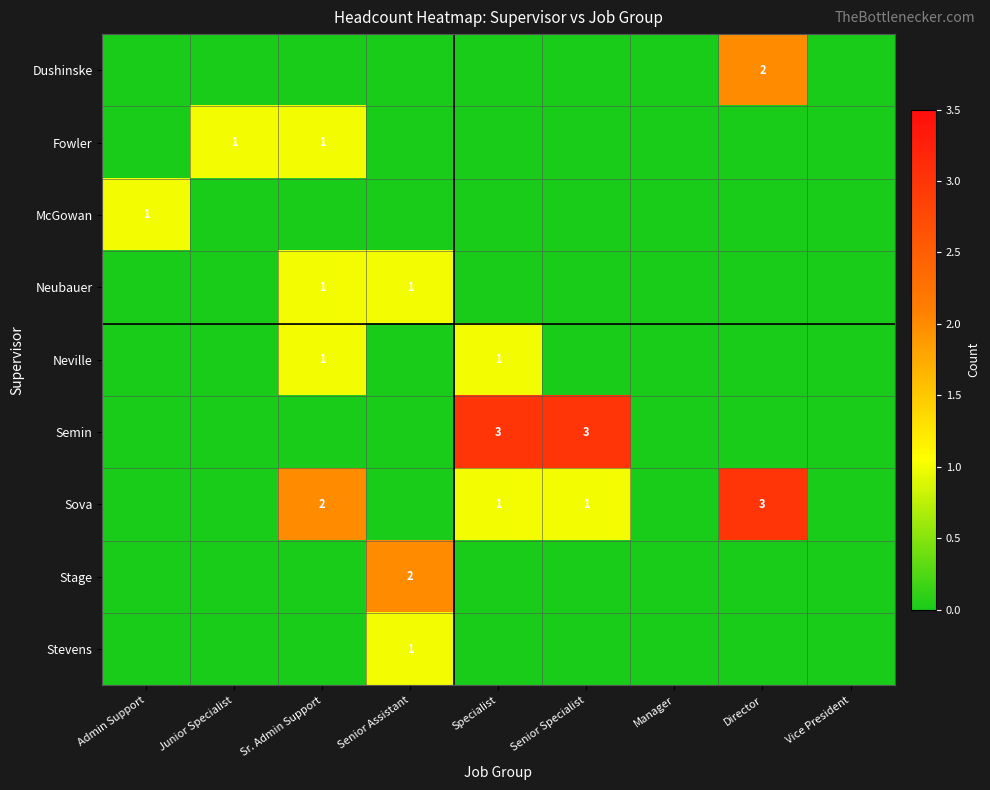

The value of Stage at Senior Assistant is 3. True or false?

False